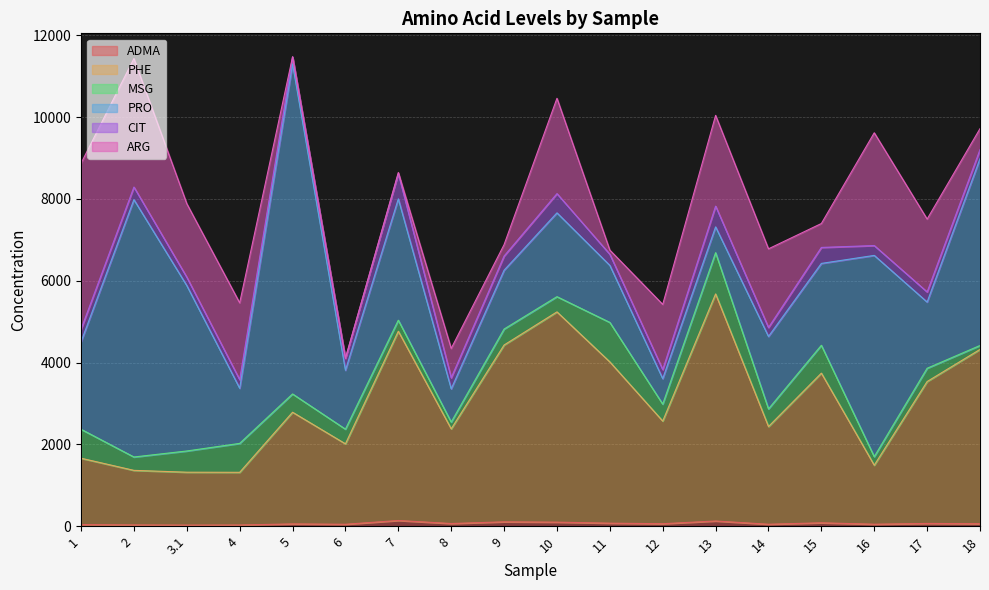

Which has a higher value, 8 or 5?

8